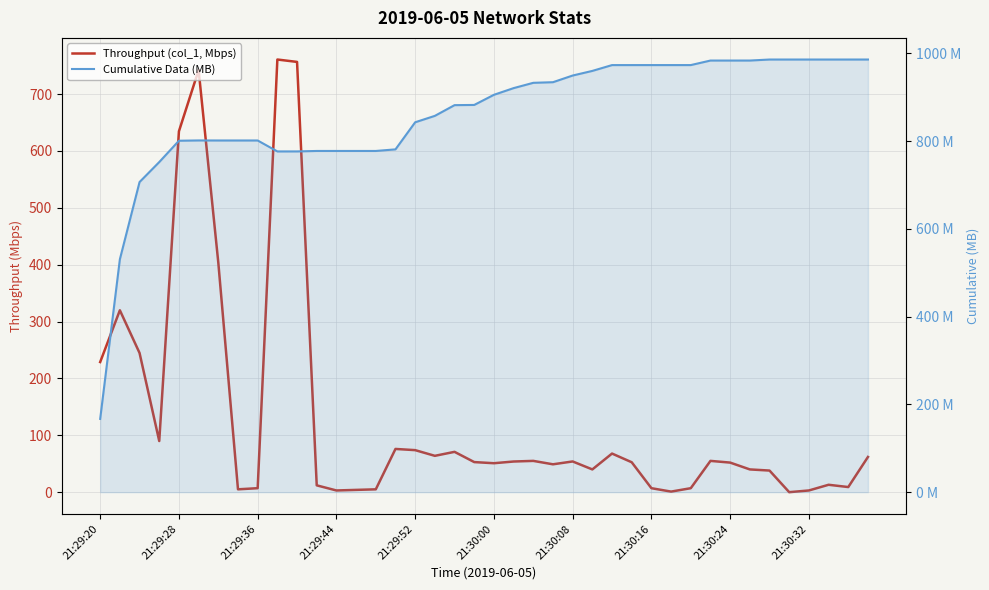

What is the difference between the maximum and minimum values in the Cumulative Data (MB) series?

819.2